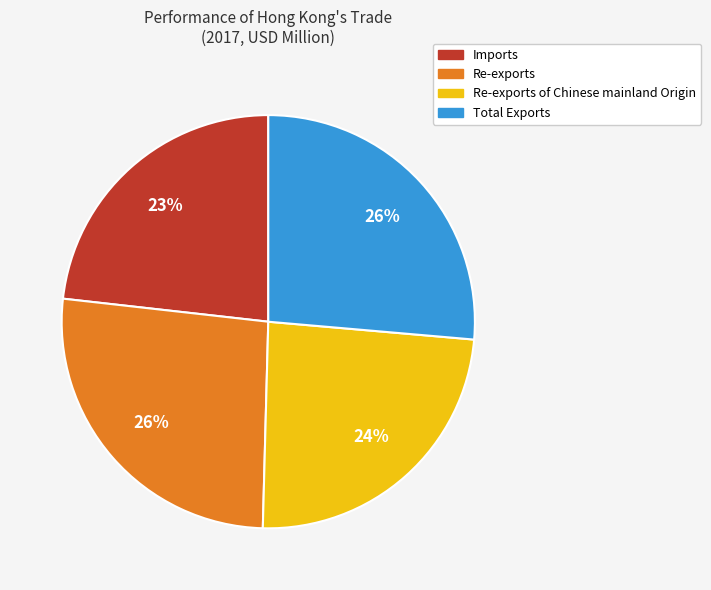

Is there a majority slice in this chart?

No